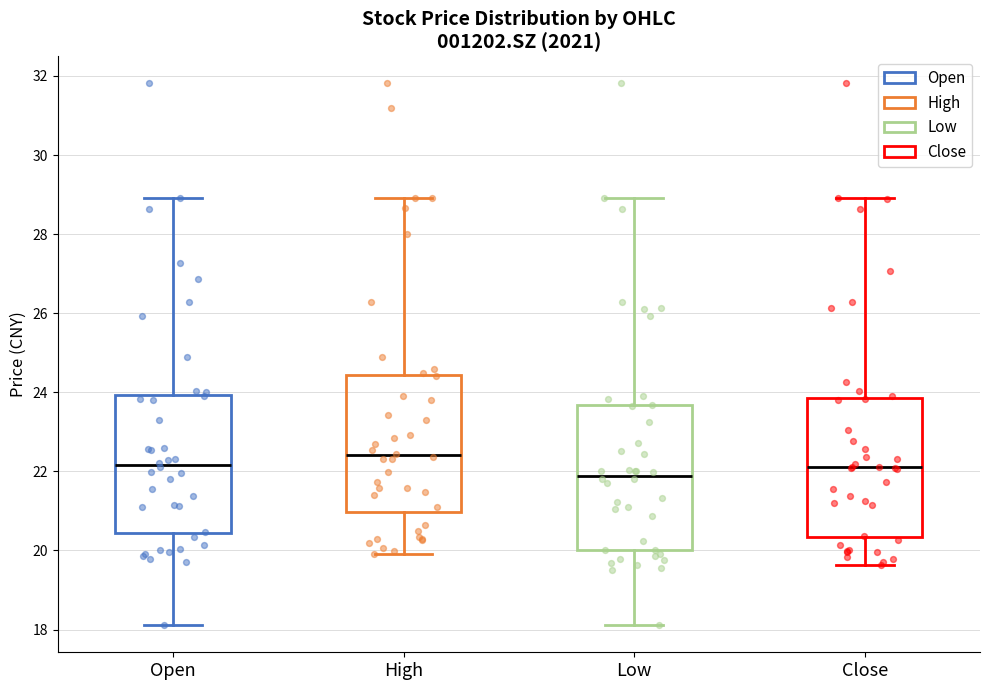

Reading left to right, read every box against the y-axis: the position of its median line, the range the box covers, and the ends of its whiskers. The values are not printed on the chart, so give them approximately, as read against the axis.

Open: median 22.2, box 20.4 to 24.0, whiskers 18.2 to 29.0
High: median 22.4, box 21.0 to 24.4, whiskers 20.0 to 29.0
Low: median 21.8, box 20.0 to 23.6, whiskers 18.2 to 29.0
Close: median 22.2, box 20.4 to 23.8, whiskers 19.6 to 29.0